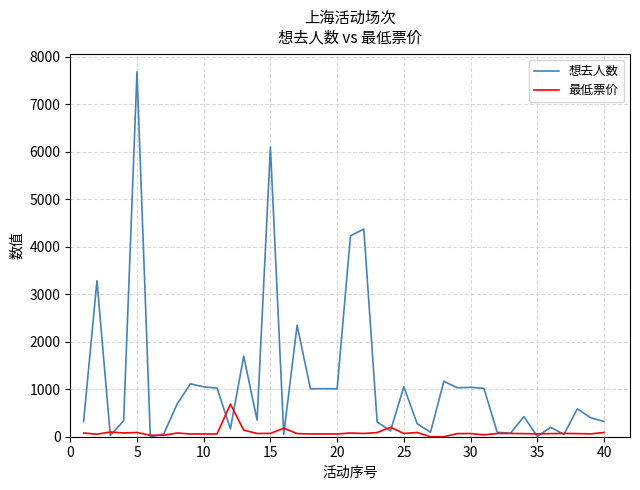

Which series has the largest total across all categories?

想去人数